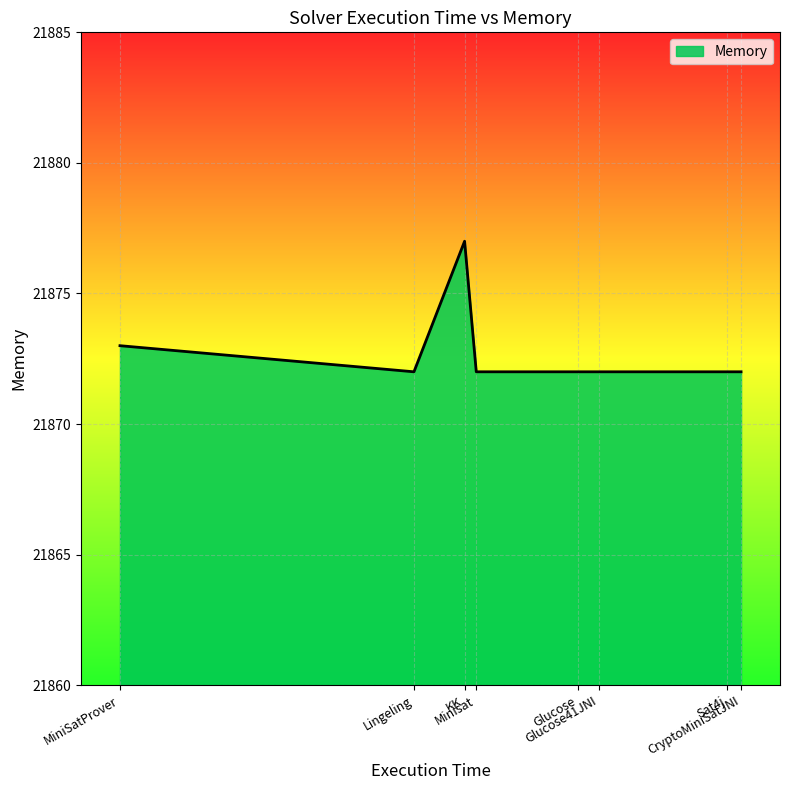

The chart shows a value of 21873 at MiniSatProver. True or false?

True